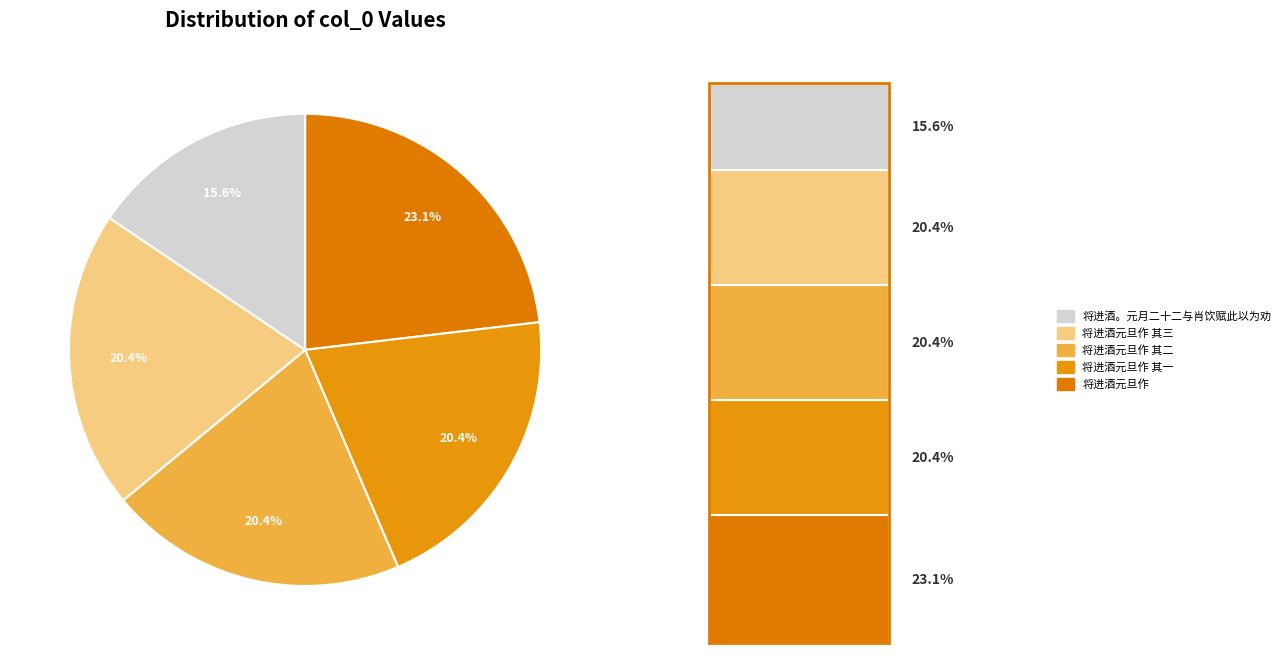

What is the largest slice in the pie chart?

将进酒元旦作